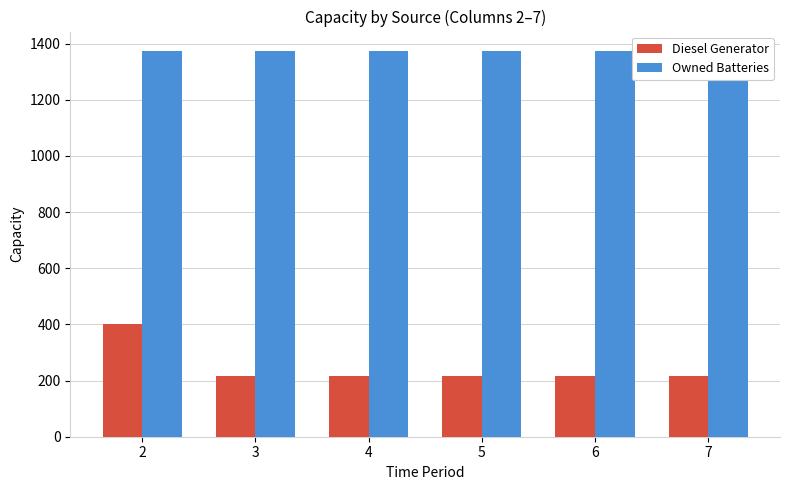

What is the sum of all Diesel Generator values?

1485